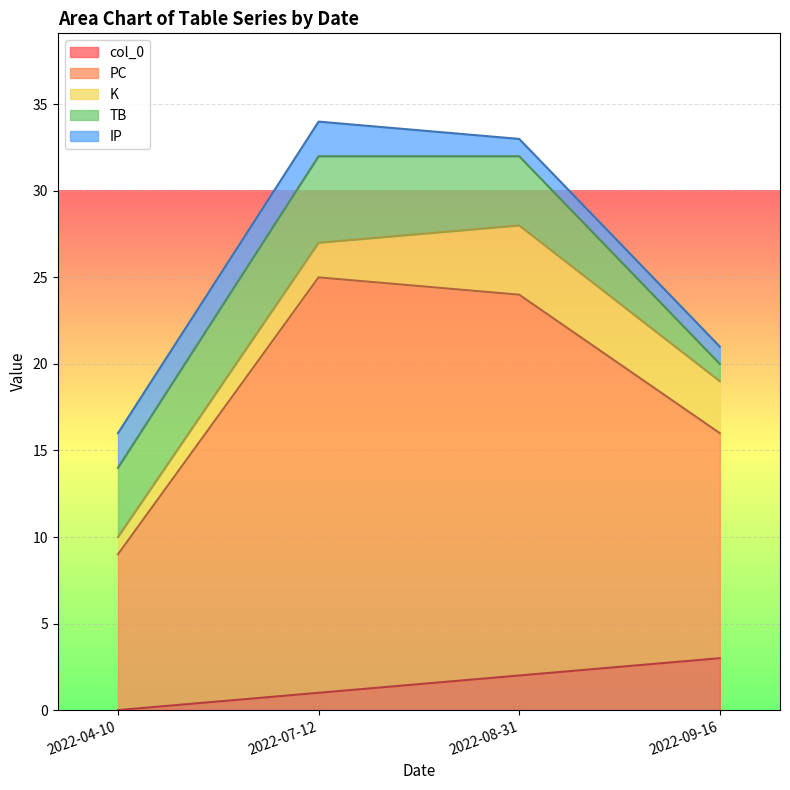

Which series has the widest spread of values?

PC